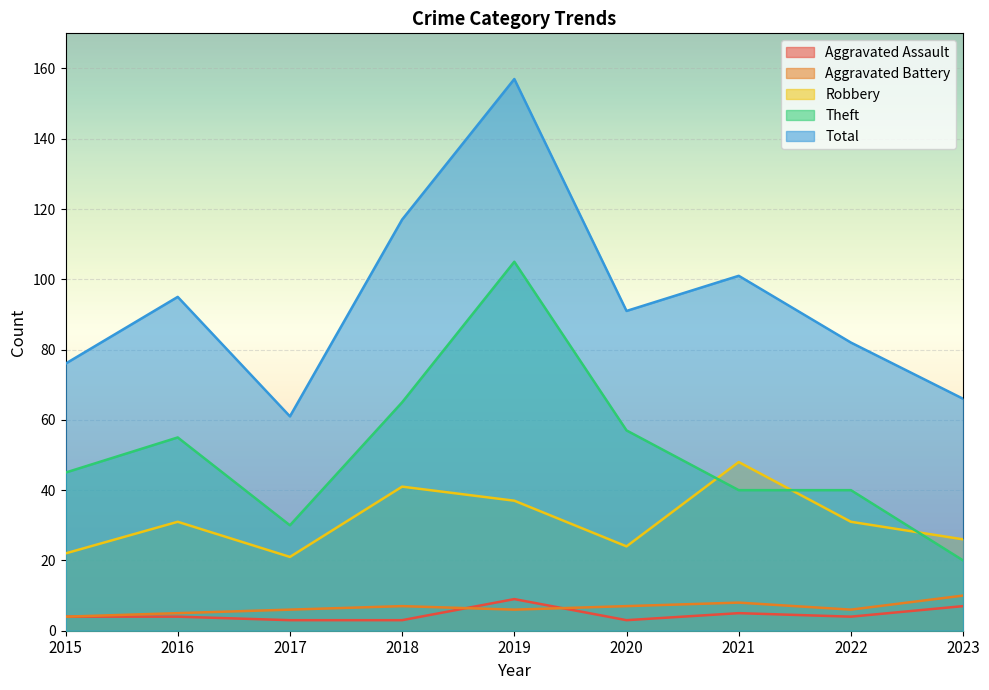

Rank the categories by Aggravated Battery value from lowest to highest.

2015, 2016, 2017, 2019, 2022, 2018, 2020, 2021, 2023